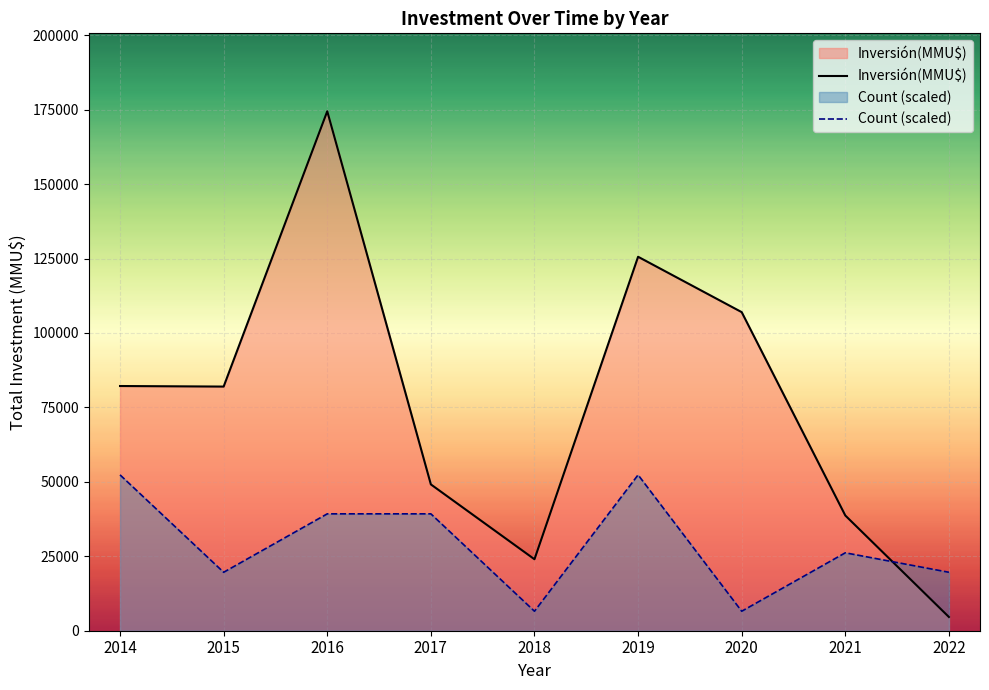

What is the lowest value of the Count (scaled) series?

6542.7